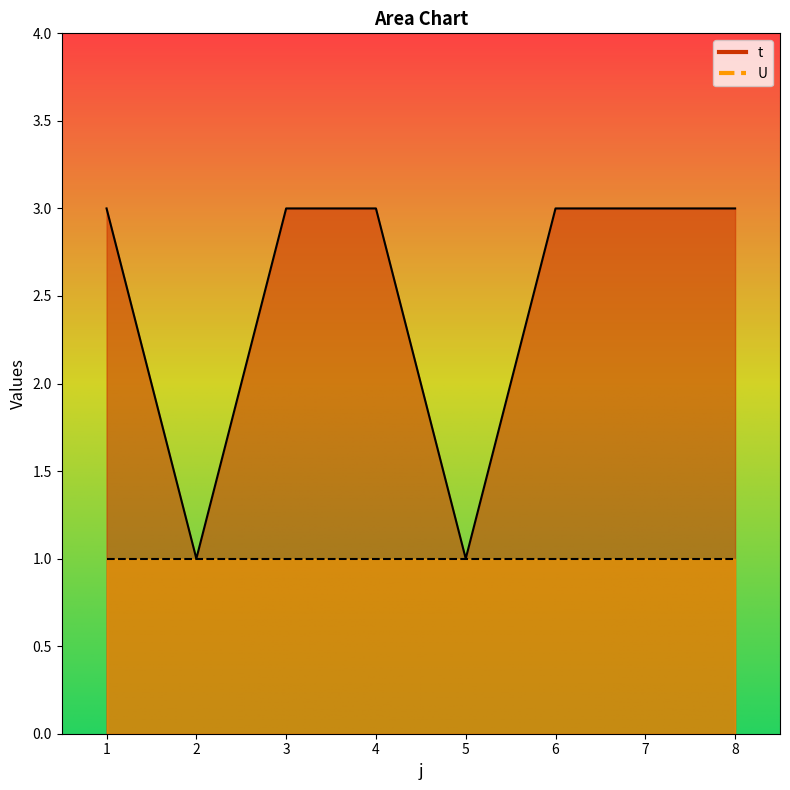

Which has a higher value, 6 or 1?

6